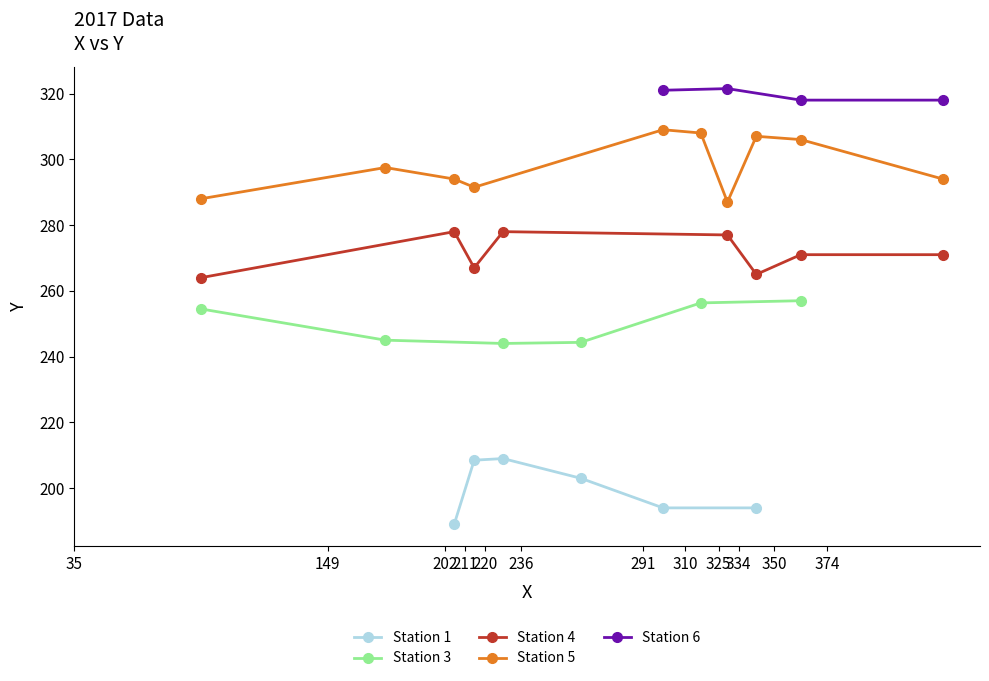

What is the value of the Station 1 point at the 4th from the left?

203.0